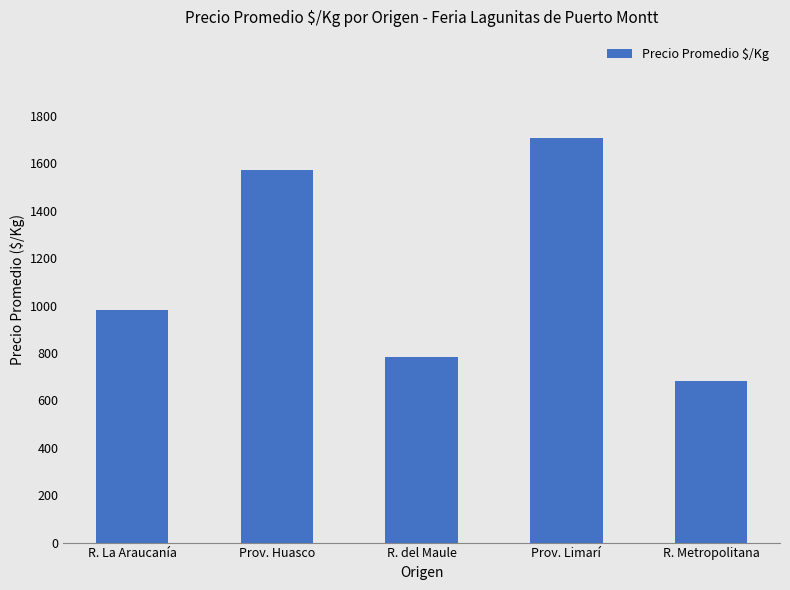

Does the chart contain any negative values?

No